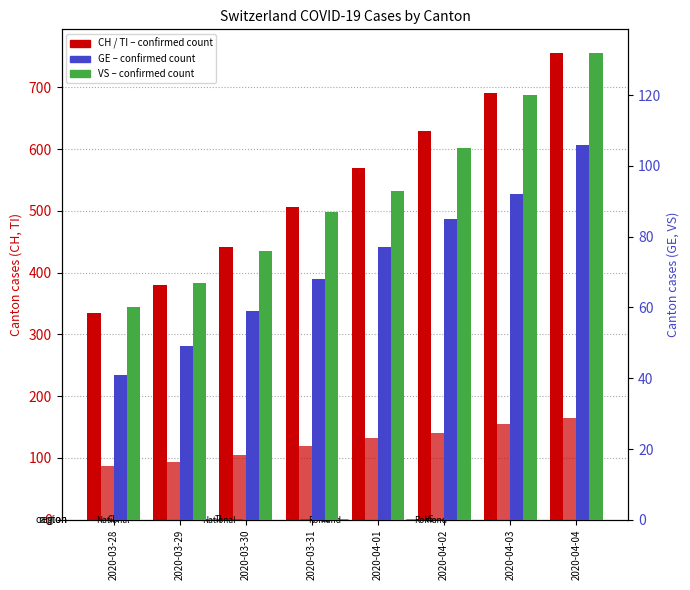

What is the difference between the maximum and minimum values in the TI series?

78